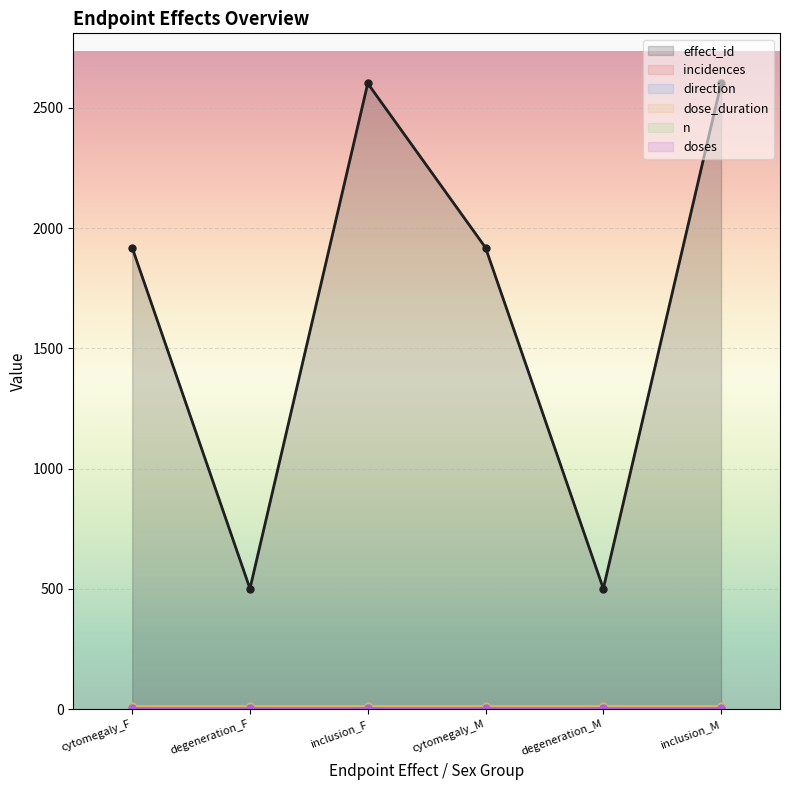

True or false: effect_id and dose_duration intersect in this chart.

False